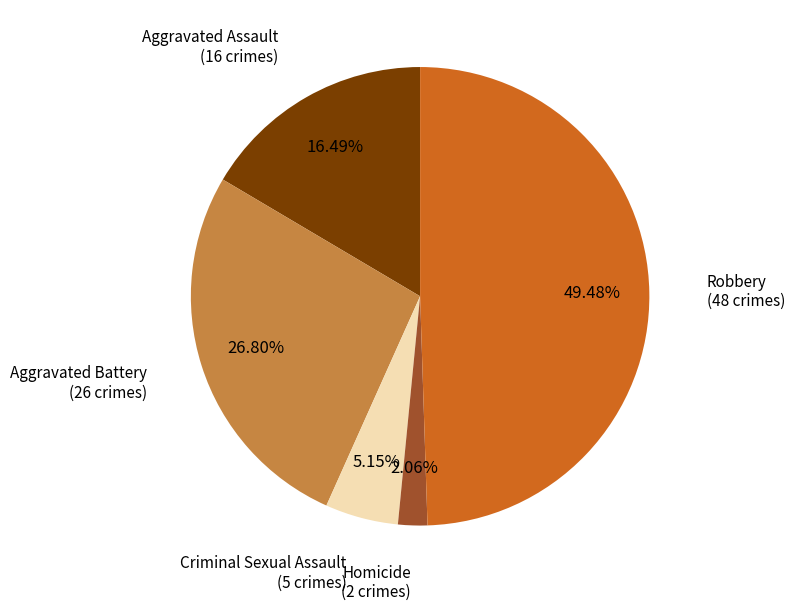

Does any single category account for the majority?

No